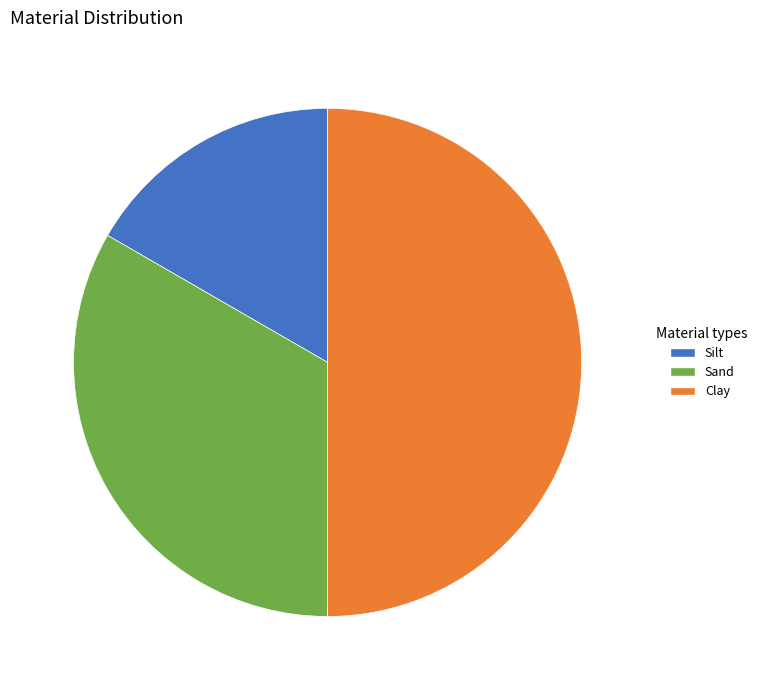

How many segments does this pie chart have?

3